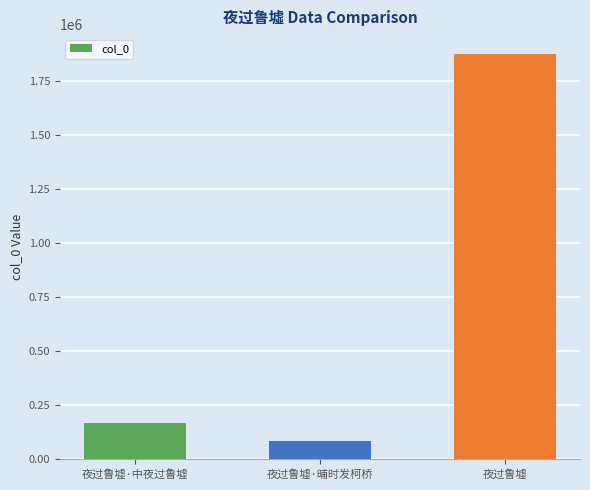

What is the change in value from 夜过鲁墟·晡时发柯桥 to 夜过鲁墟?

+1788945